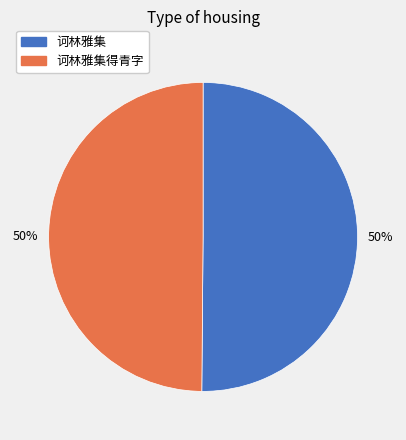

Is it true that 诃林雅集得青字 is 57% of the pie?

False